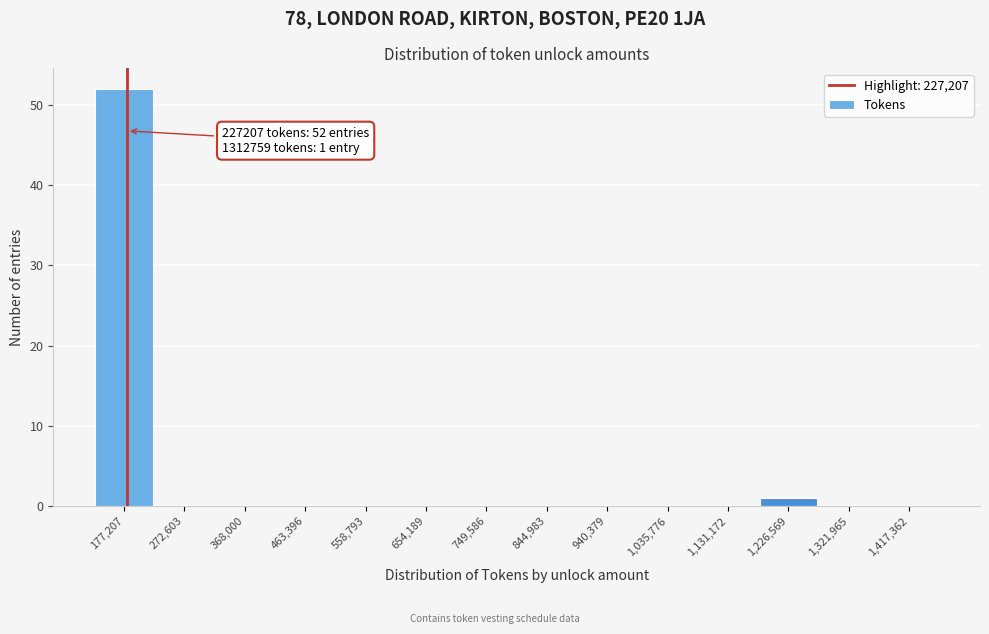

Reading left to right, extract all data points from this chart.

177,207=52	272,603=0	368,000=0	463,396=0	558,793=0	654,189=0	749,586=0	844,983=0	940,379=0	1,035,776=0	1,131,172=0	1,226,569=1	1,321,965=0	1,417,362=0